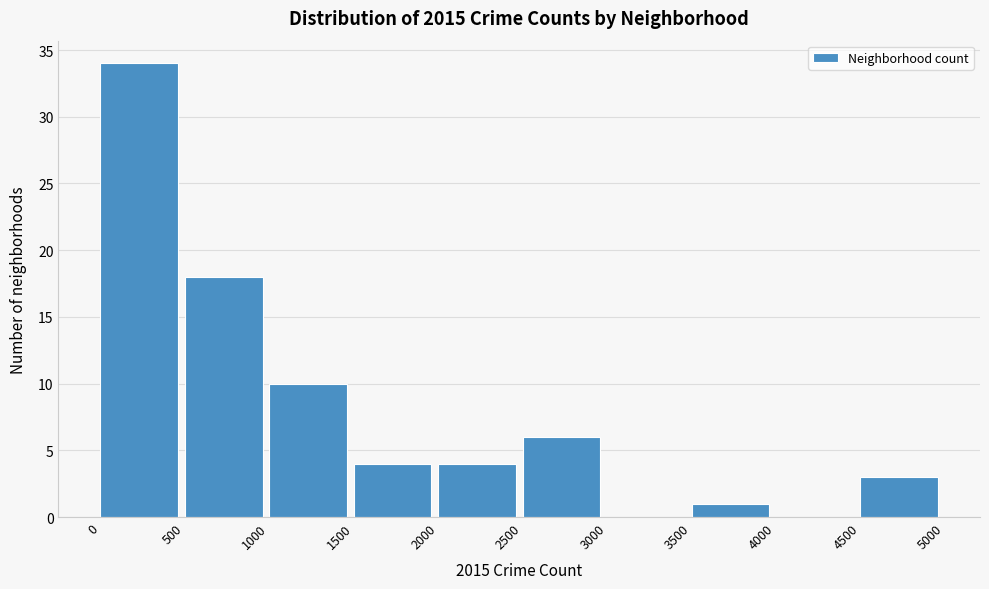

Which range on the x-axis has the tallest bar?

0 to 500